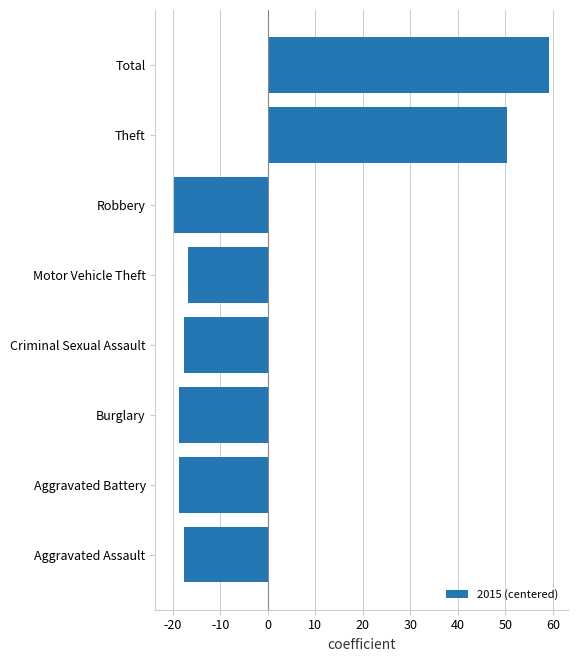

What is the difference between the second highest and second lowest values?

69.0